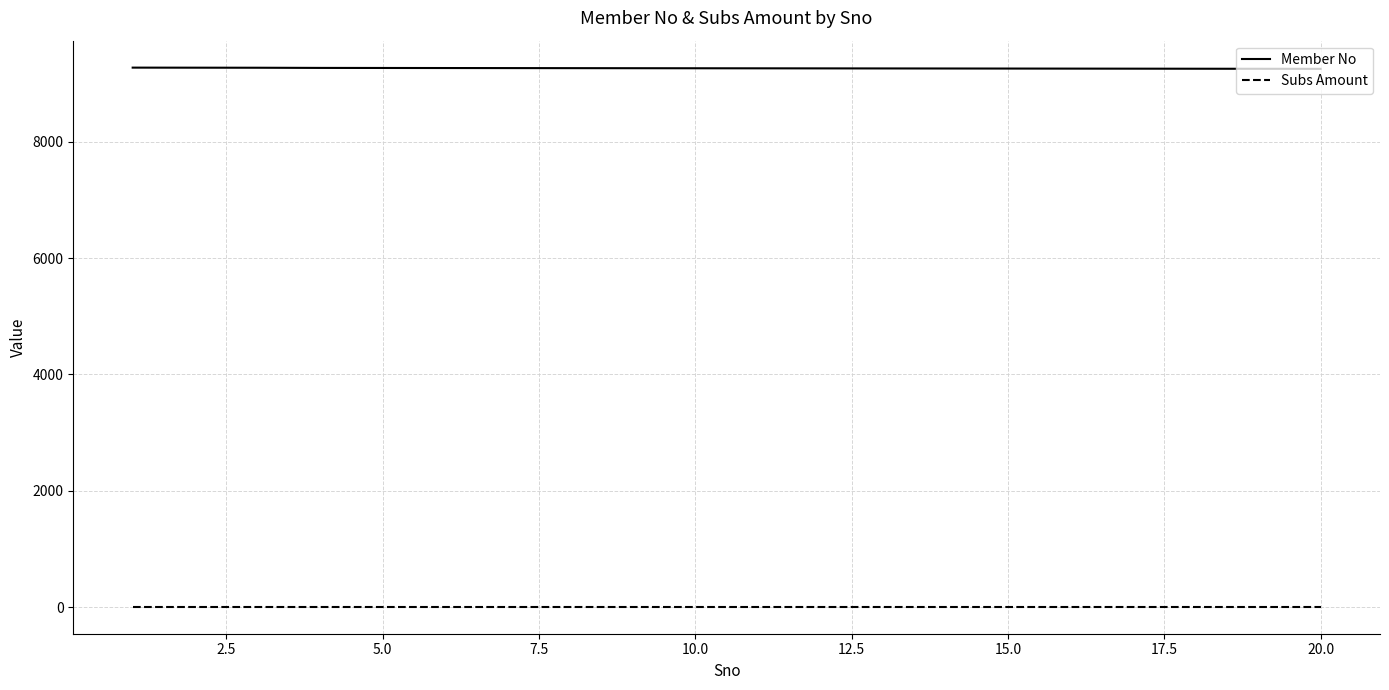

Which series has the largest total across all categories?

Member No